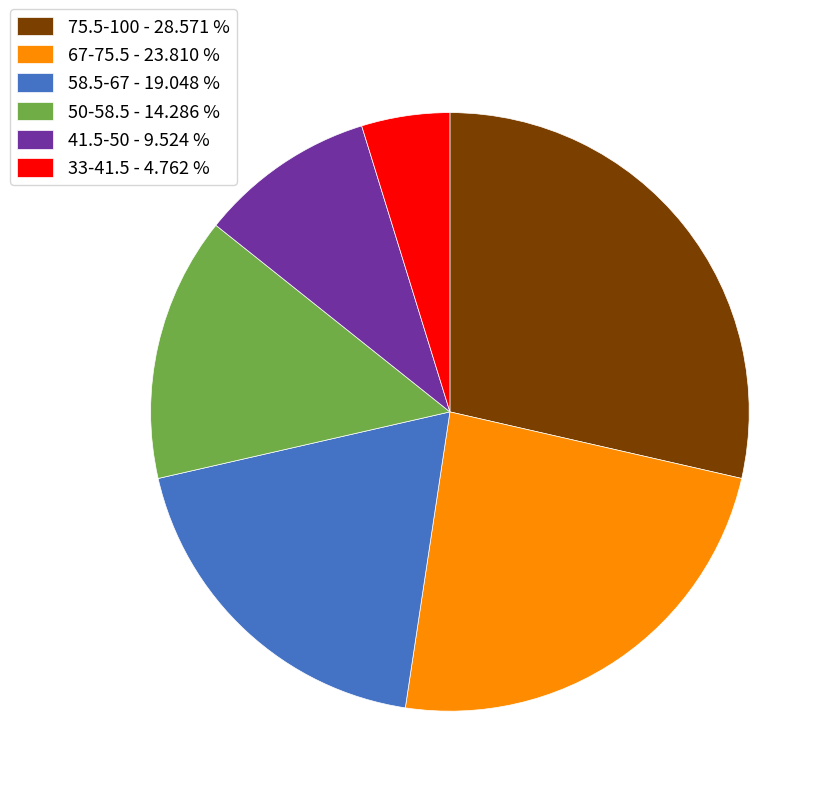

Which category has the smallest portion of the pie?

33-41.5